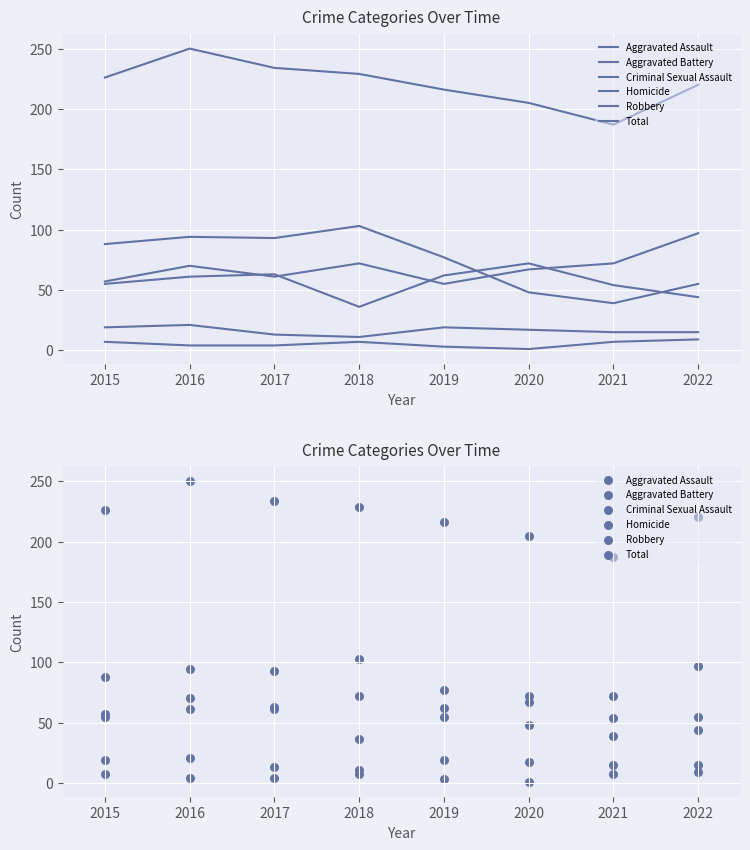

What are all the series names shown in the legend?

Aggravated Assault, Aggravated Battery, Criminal Sexual Assault, Homicide, Robbery, Total